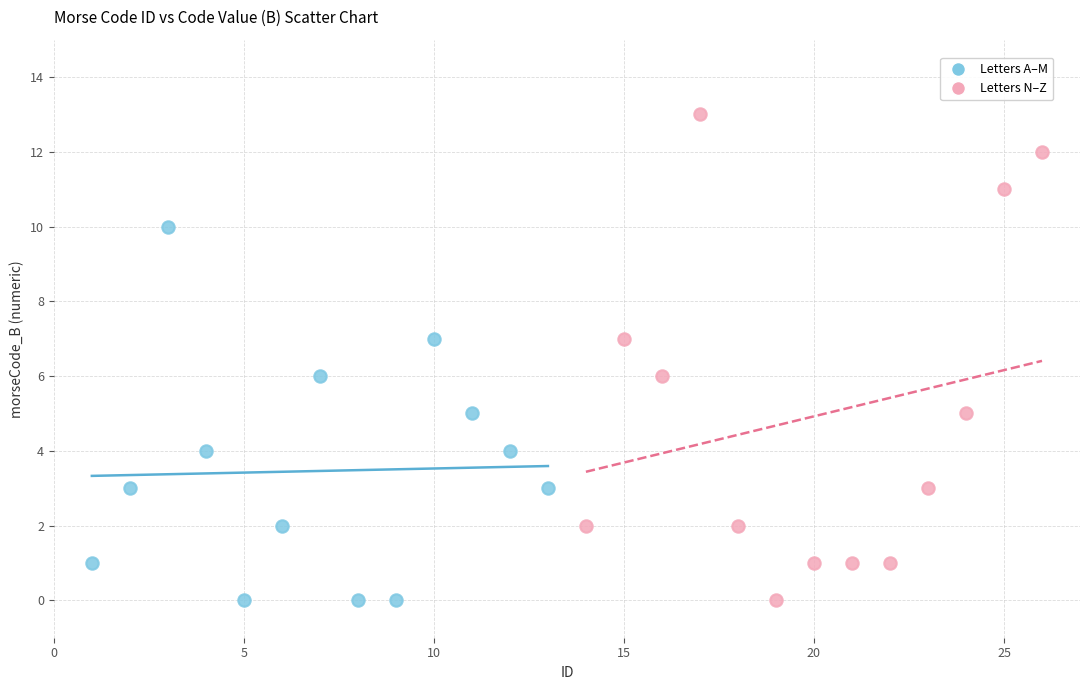

What are all the series names shown in the legend?

Letters A–M, Letters N–Z